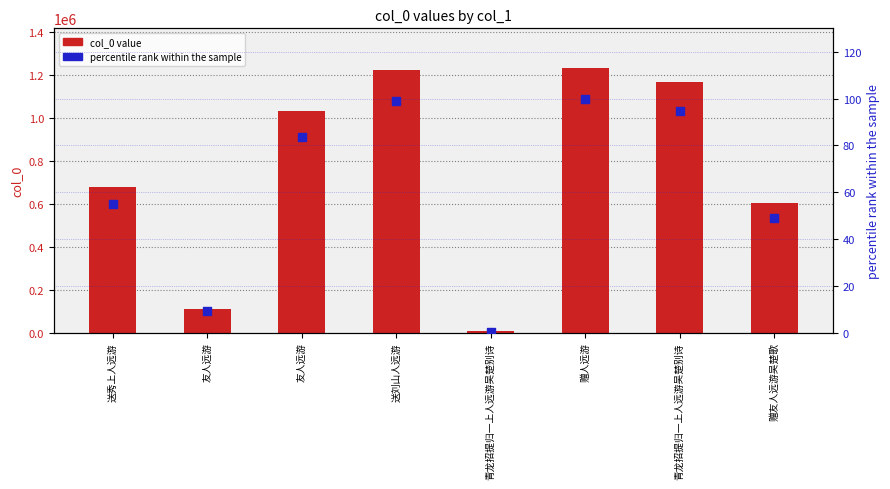

Is the value of col_0 at 青龙招提归一上人远游吴楚别诗 greater than the value of percentile rank at 青龙招提归一上人远游吴楚别诗?

Yes